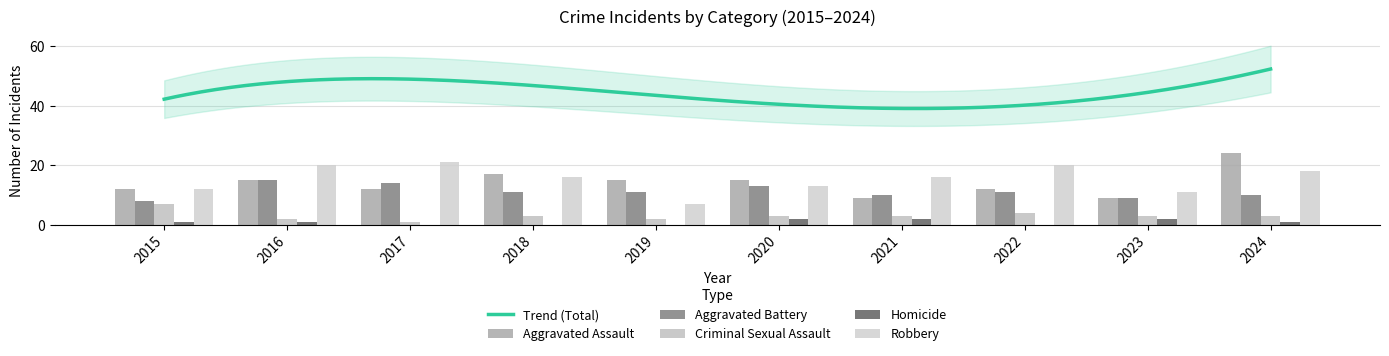

Reading left to right, extract all data points from this chart.

Aggravated Assault: 2015=12	2016=15	2017=12	2018=17	2019=15	2020=15	2021=9	2022=12	2023=9	2024=24
Aggravated Battery: 2015=8	2016=15	2017=14	2018=11	2019=11	2020=13	2021=10	2022=11	2023=9	2024=10
Criminal Sexual Assault: 2015=7	2016=2	2017=1	2018=3	2019=2	2020=3	2021=3	2022=4	2023=3	2024=3
Homicide: 2015=1	2016=1	2017=0	2018=0	2019=0	2020=2	2021=2	2022=0	2023=2	2024=1
Robbery: 2015=12	2016=20	2017=21	2018=16	2019=7	2020=13	2021=16	2022=20	2023=11	2024=18